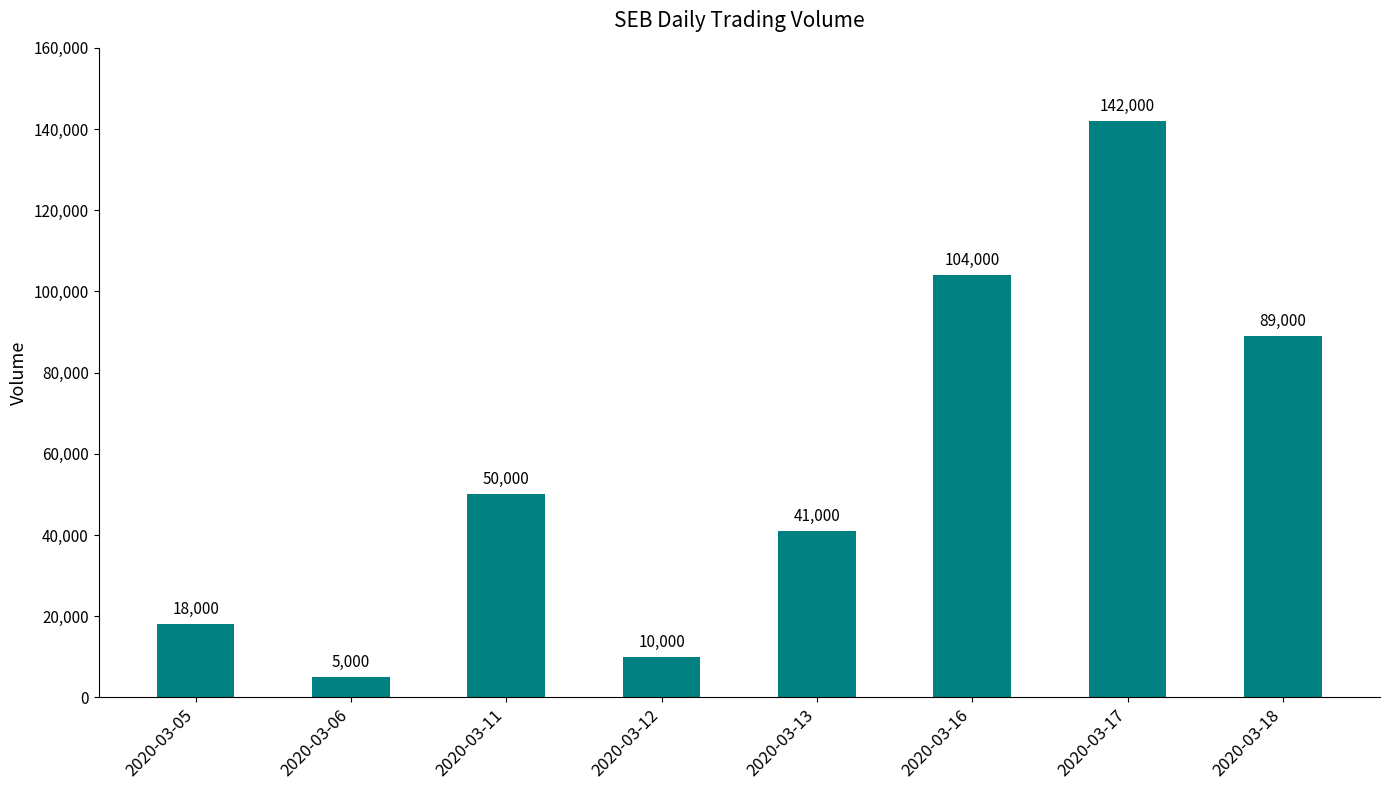

Does the chart contain any negative values?

No